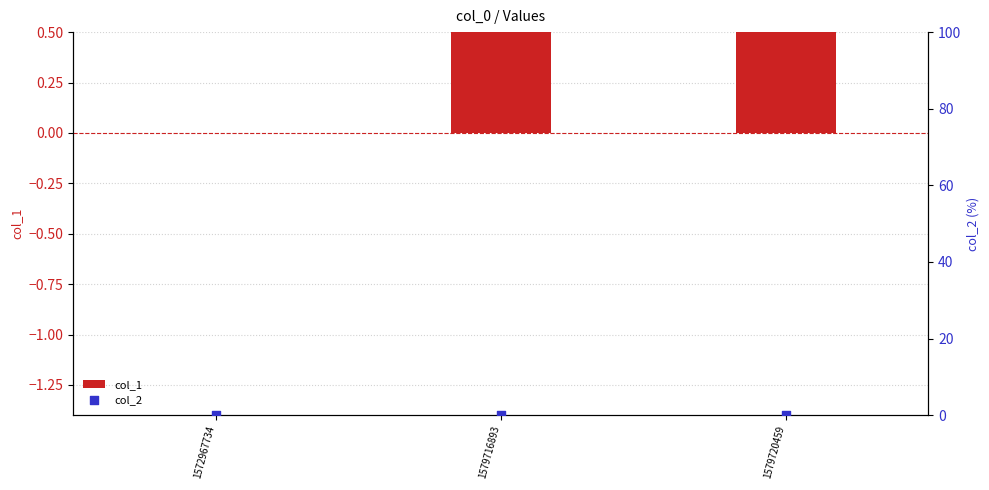

At which category is the sum across all series the highest?

1579720459